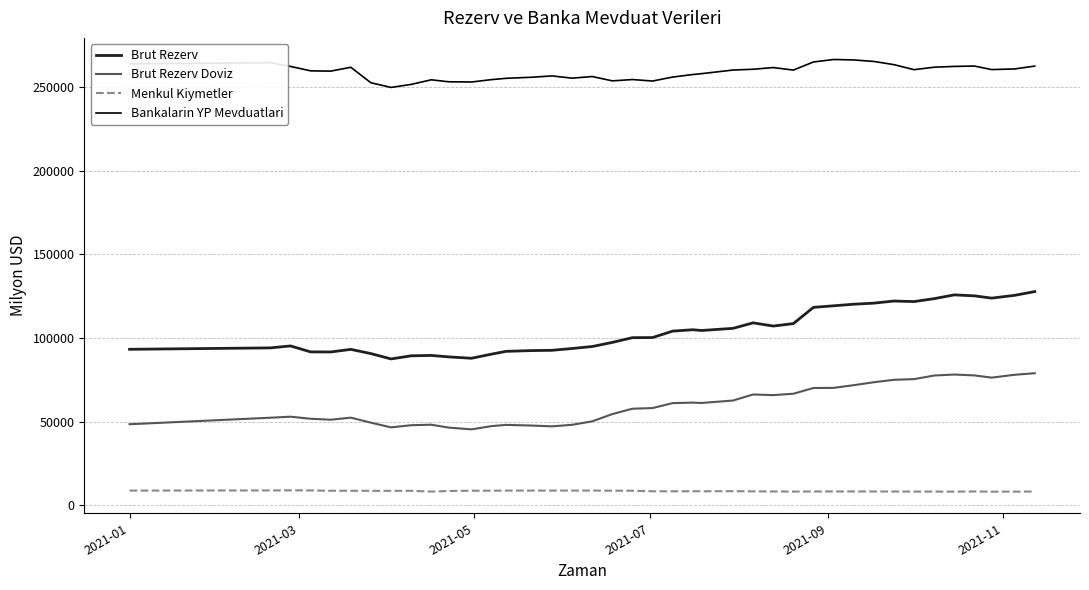

Which series has the largest total across all categories?

Bankalarin YP Mevduatlari